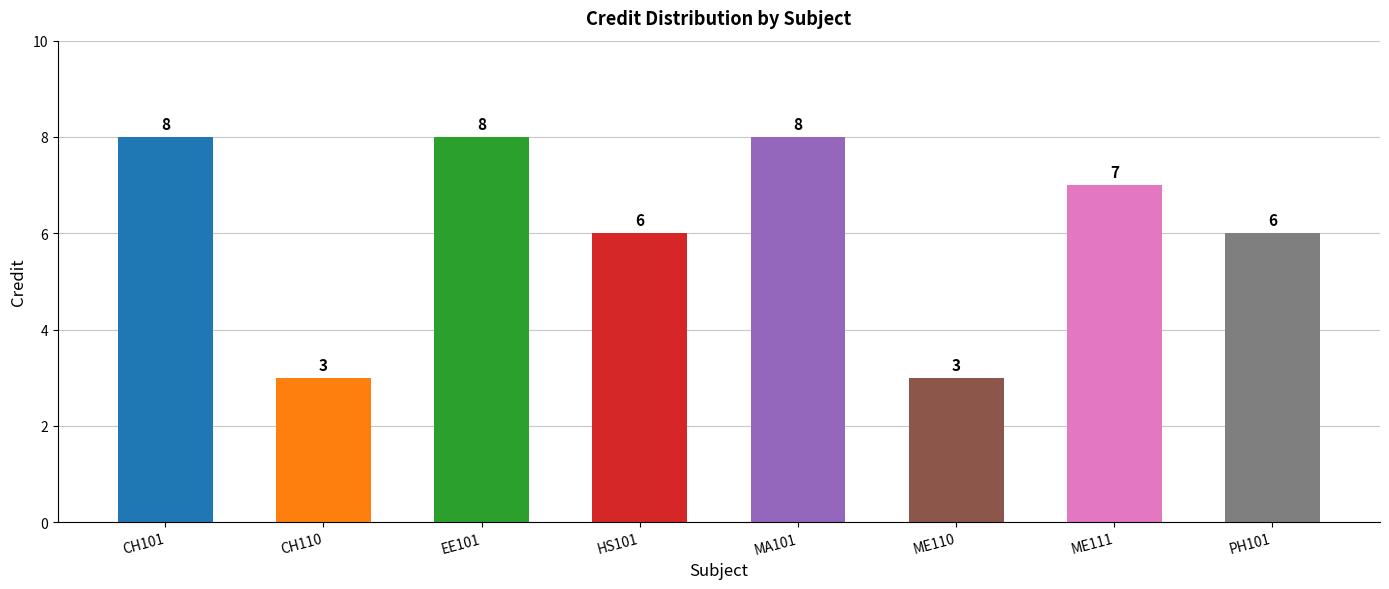

At which label does the data first exceed 7?

CH101